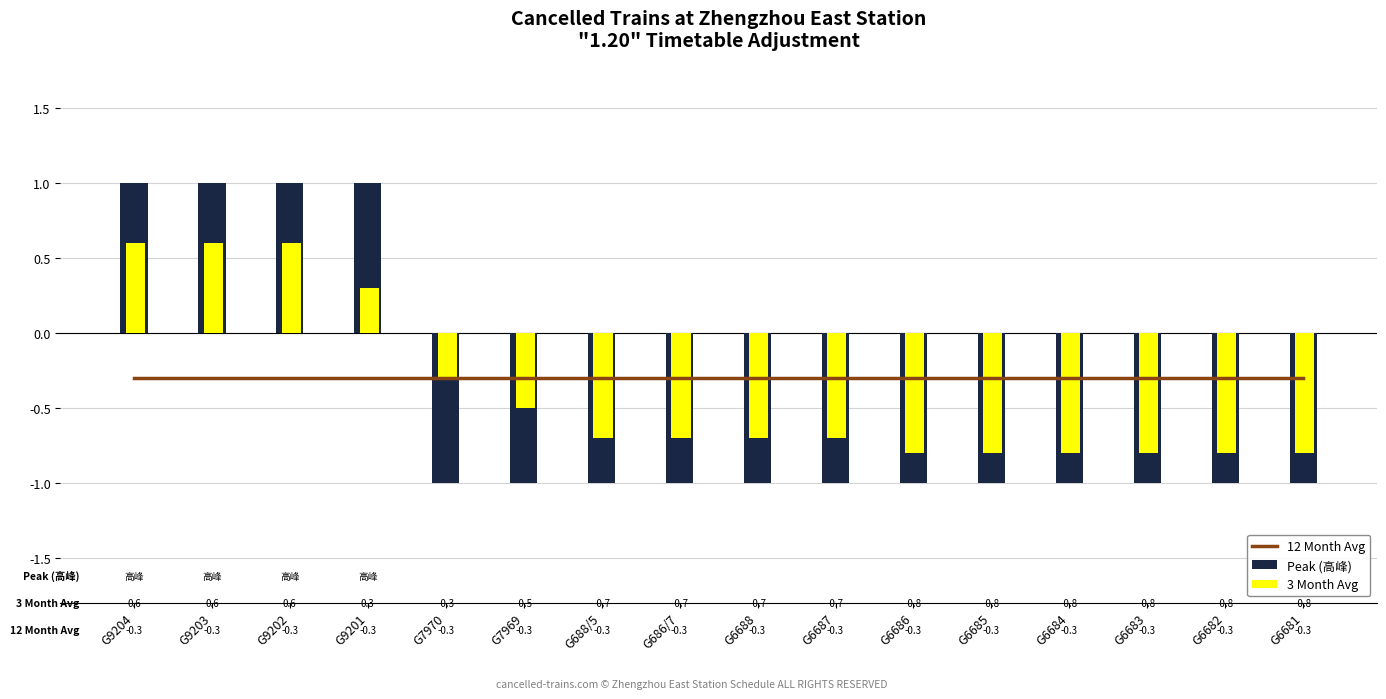

At which label does 12 Month Avg reach its peak?

G9204